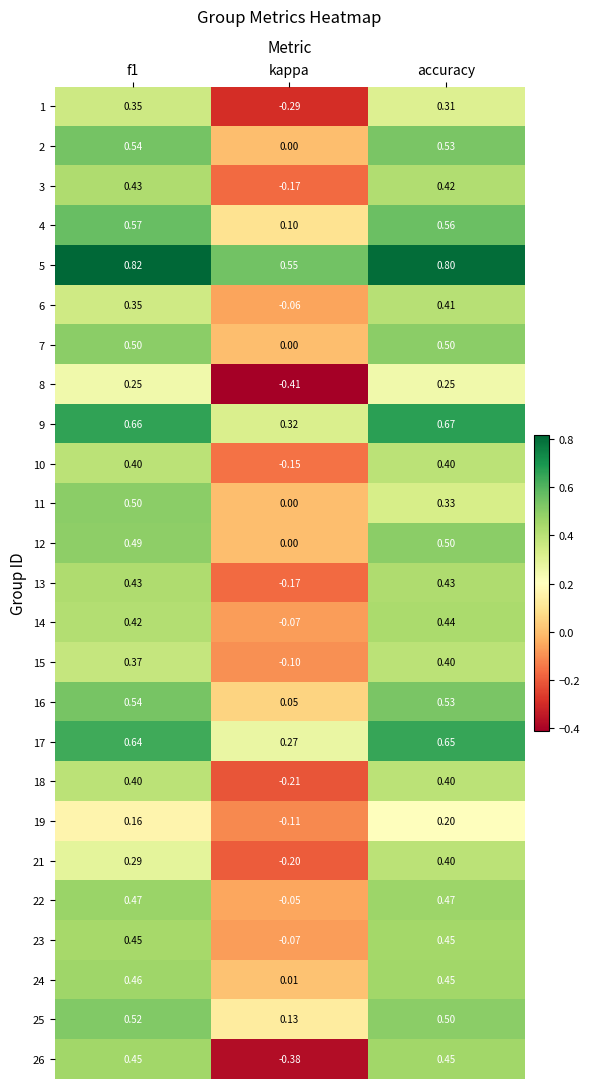

Which category has the lowest value in the 1 series?

kappa